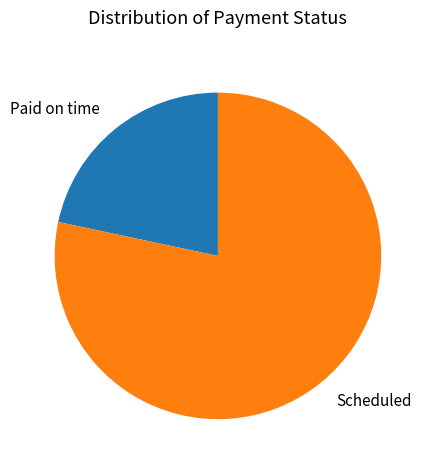

What is the smallest slice in the pie chart?

Paid on time